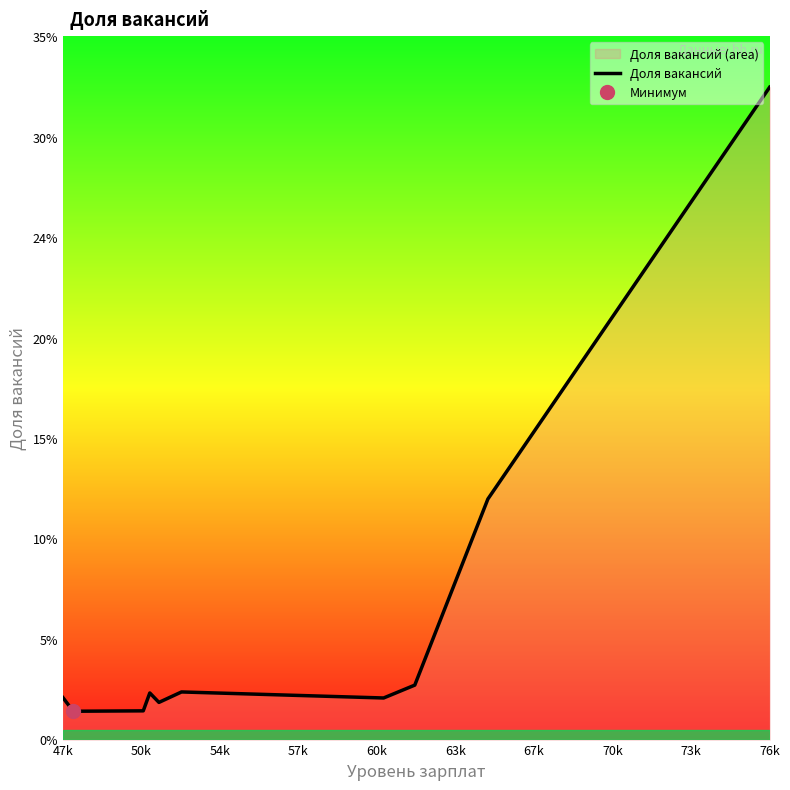

What is the label of the 4th point from the right?

67k